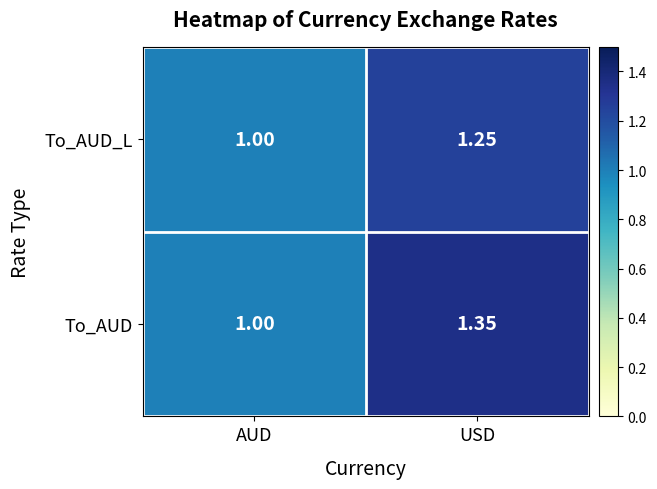

Rank the categories by To_AUD value from lowest to highest.

AUD, USD